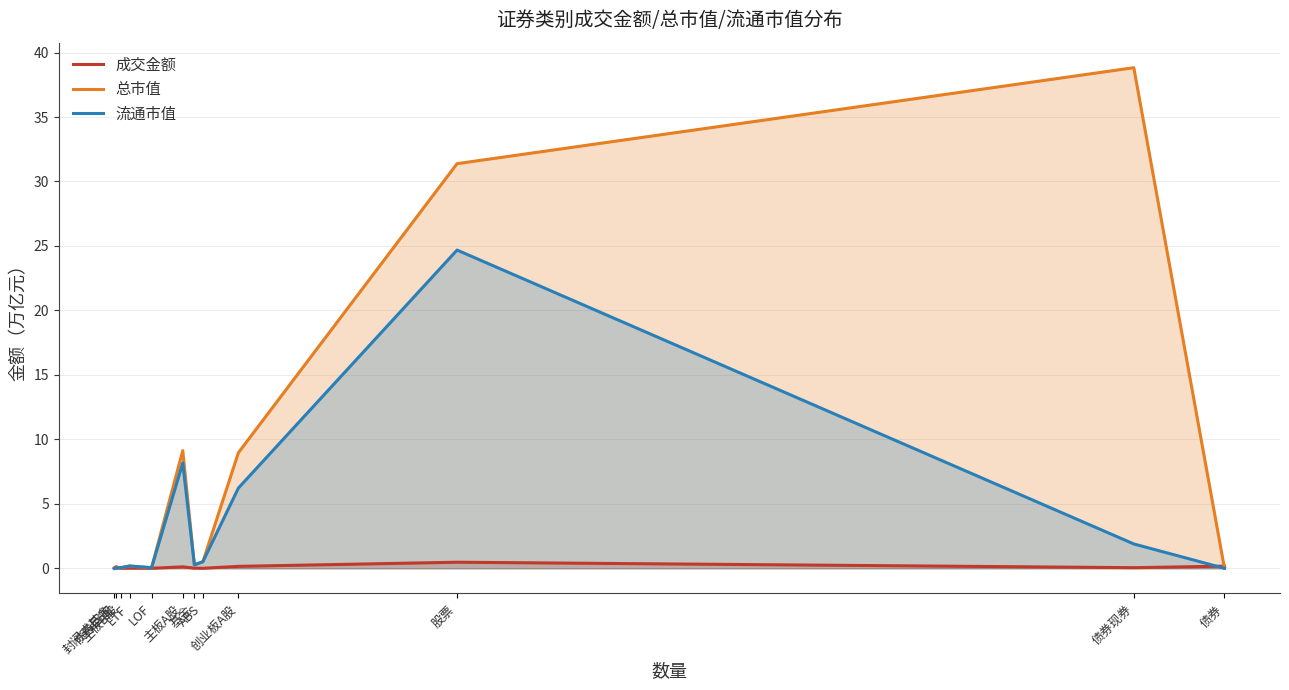

What is the difference between the highest and lowest values at 创业板A股?

8.8